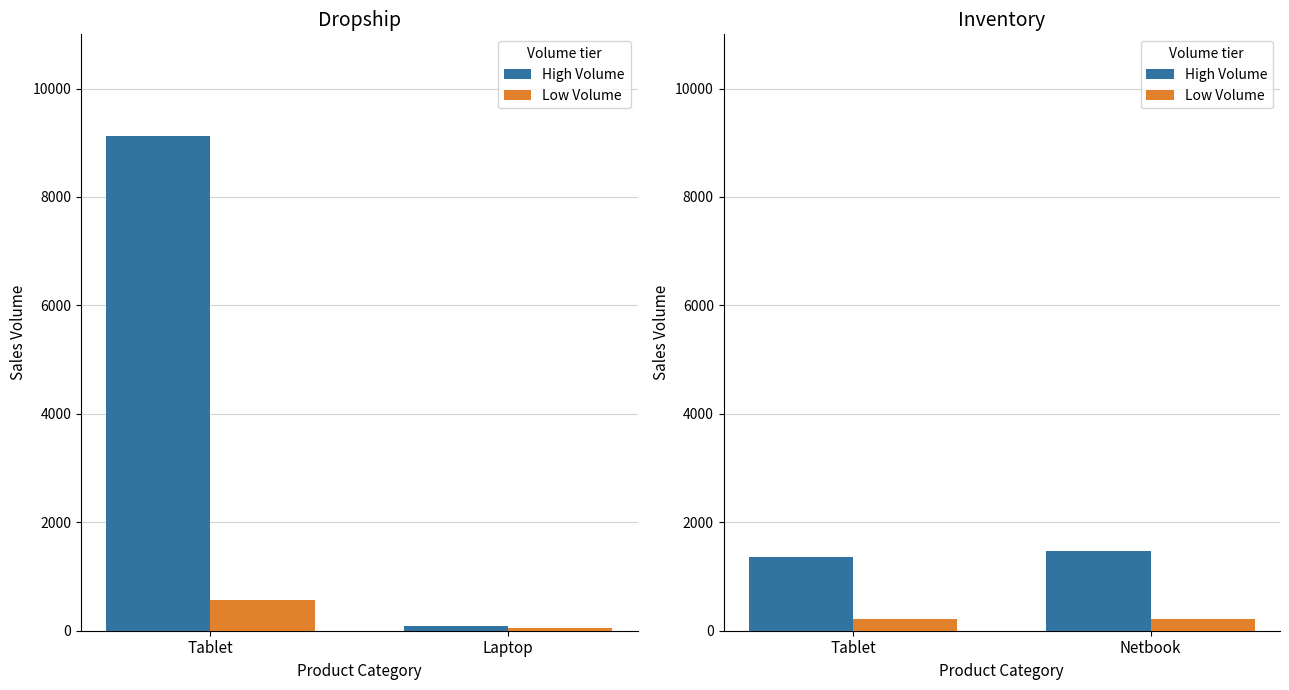

What is the spread (max minus min) of values at Tablet?

1142